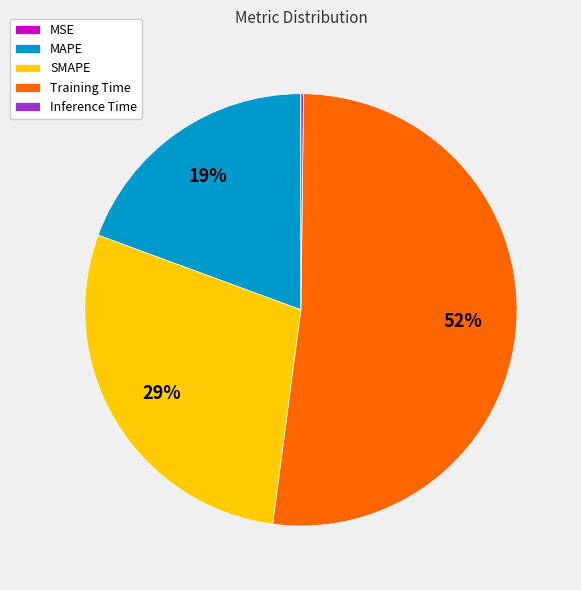

Is there a majority slice in this chart?

Yes